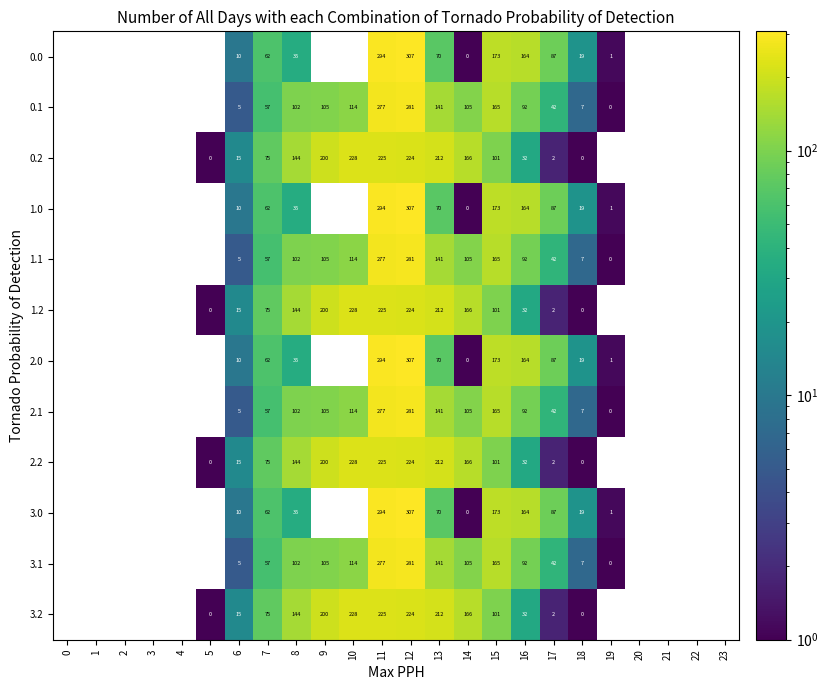

Which has a higher value, 15 or 14?

15